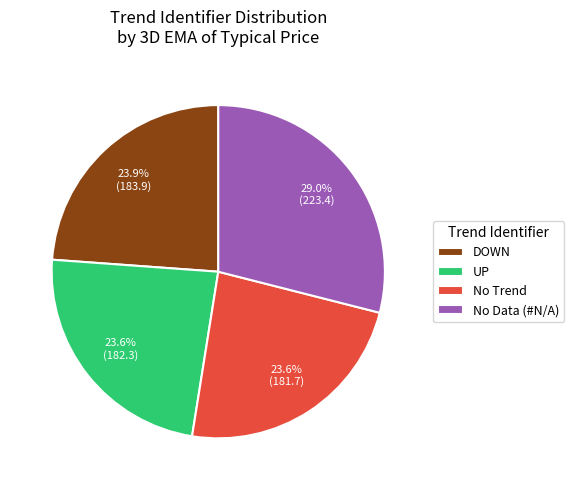

To the nearest percent, what is the average slice percentage?

25%